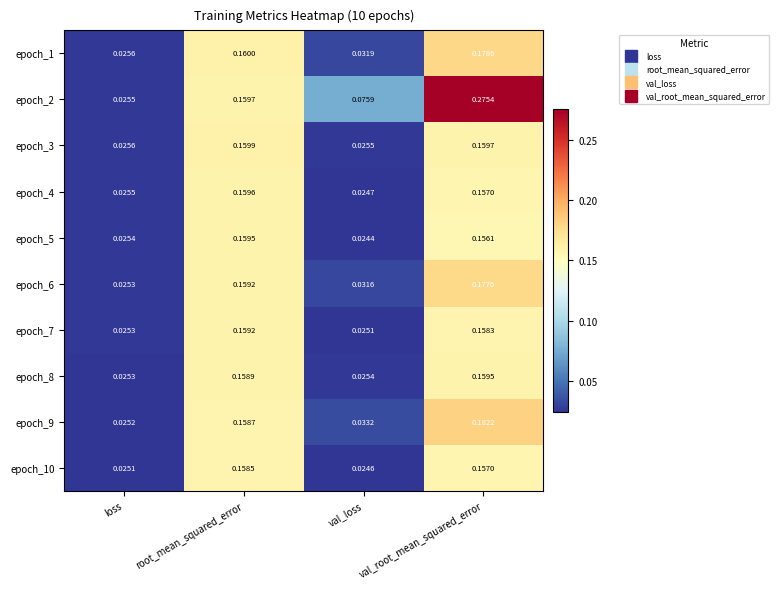

Count the number of categories in the chart.

4